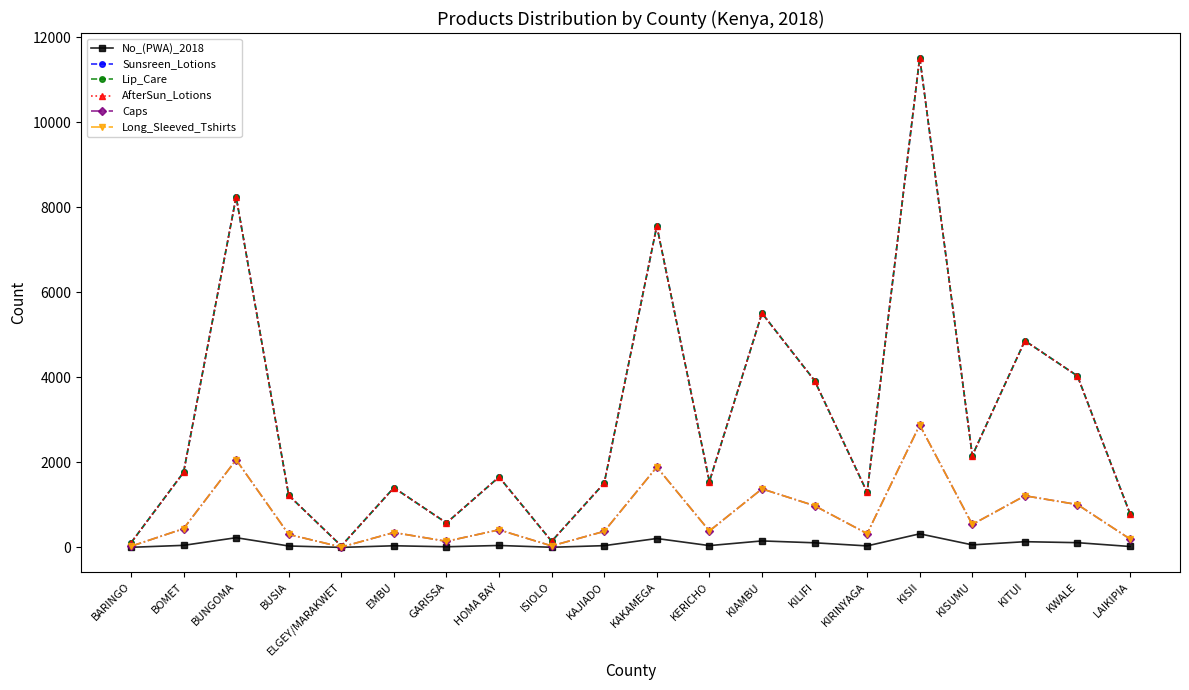

Does the chart have visible grid lines?

No